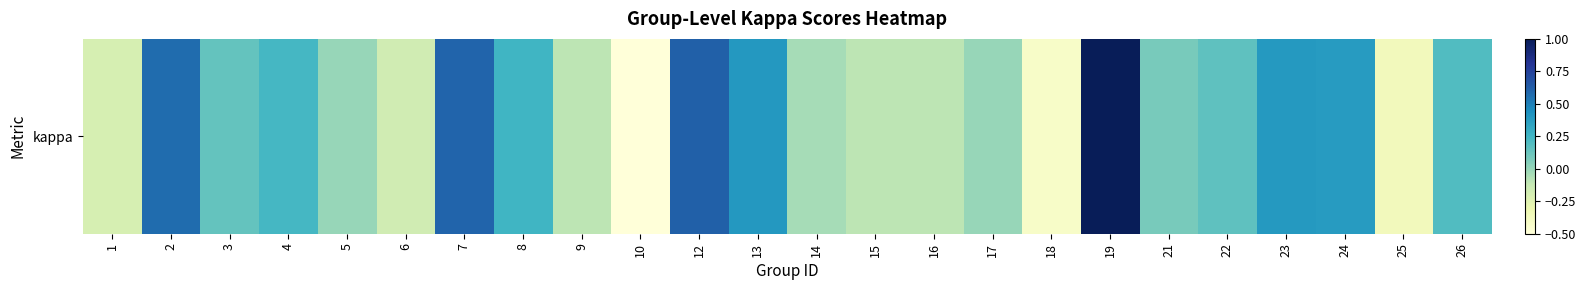

Reading left to right, extract all data points from this chart.

-0.2	0.6	0.1	0.2	0.0	-0.2	0.6	0.2	-0.1	-0.5	0.6	0.4	-0.0	-0.1	-0.1	0.0	-0.4	1.0	0.1	0.2	0.4	0.4	-0.4	0.2